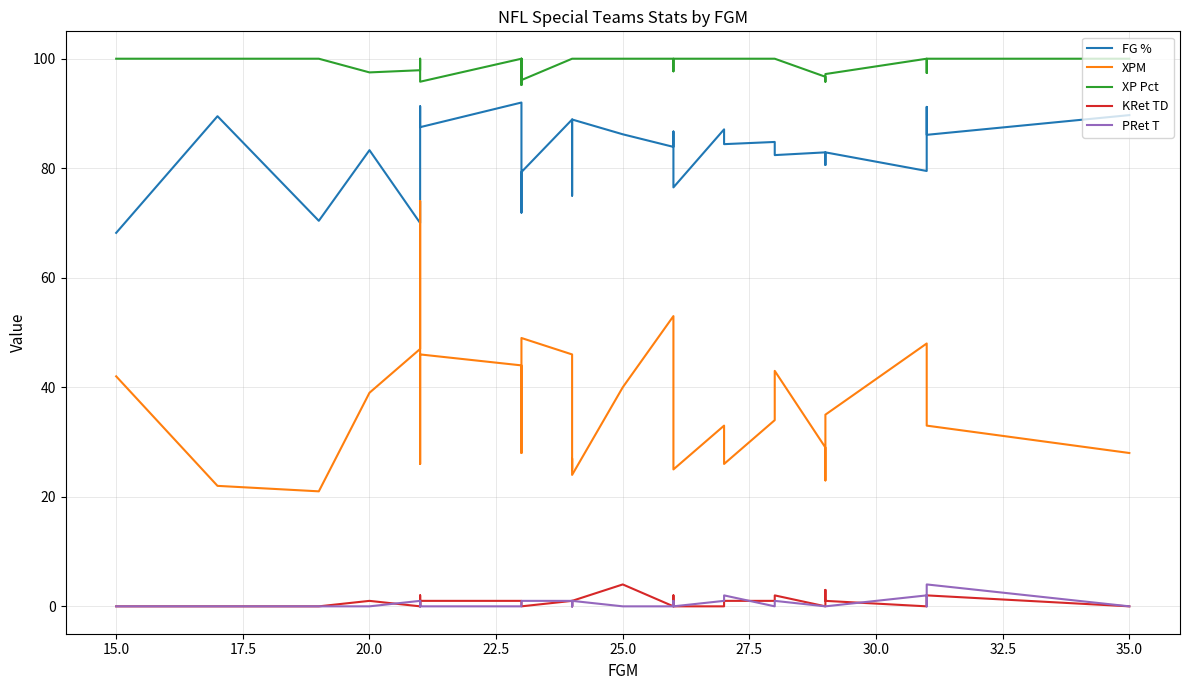

What is the difference between the second highest and second lowest values in the PRet T series?

2.0